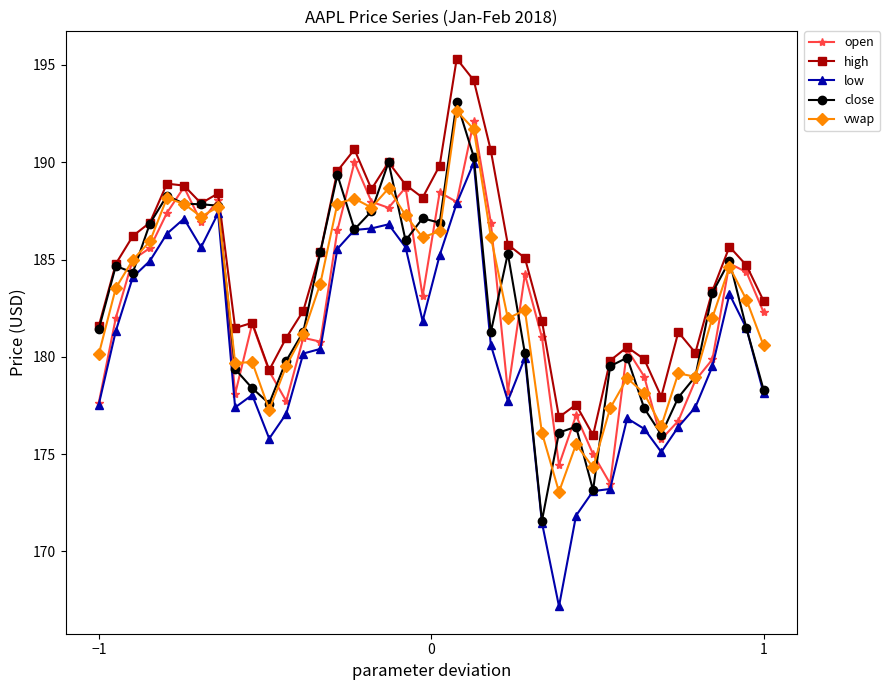

At how many categories does at least one series exceed 174?

40